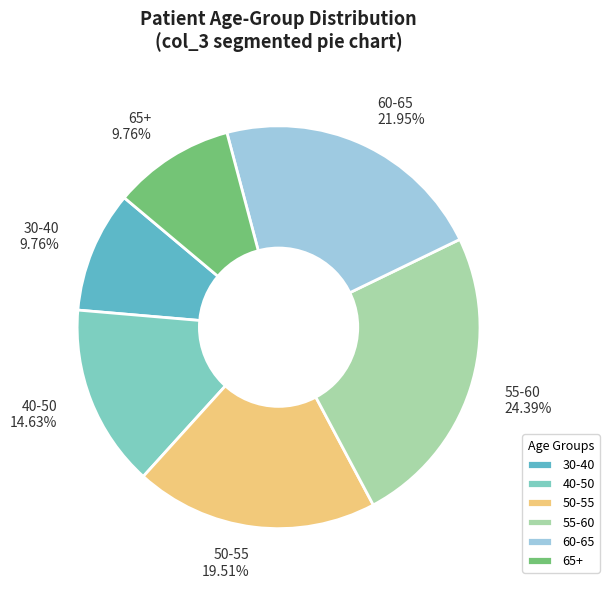

How many segments does this pie chart have?

6